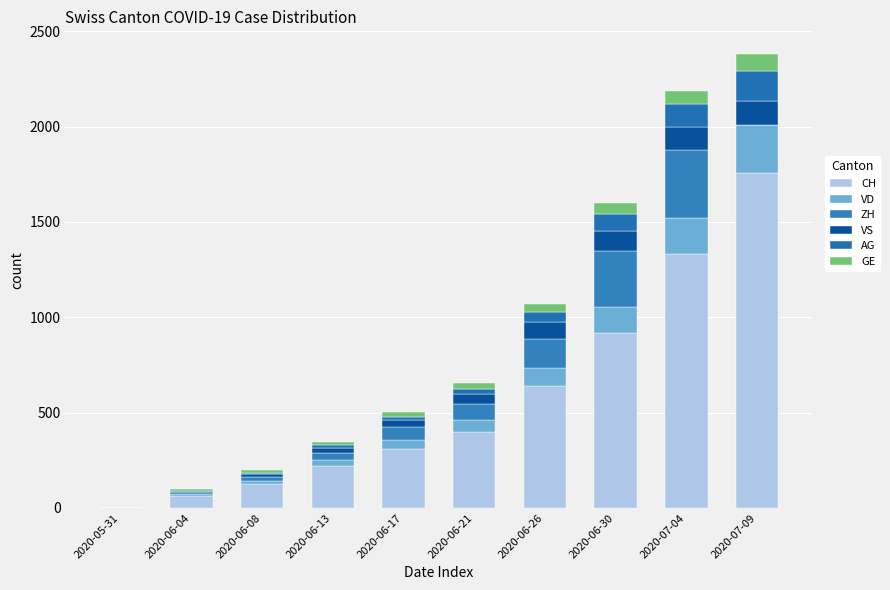

Count the number of data series in this chart.

6